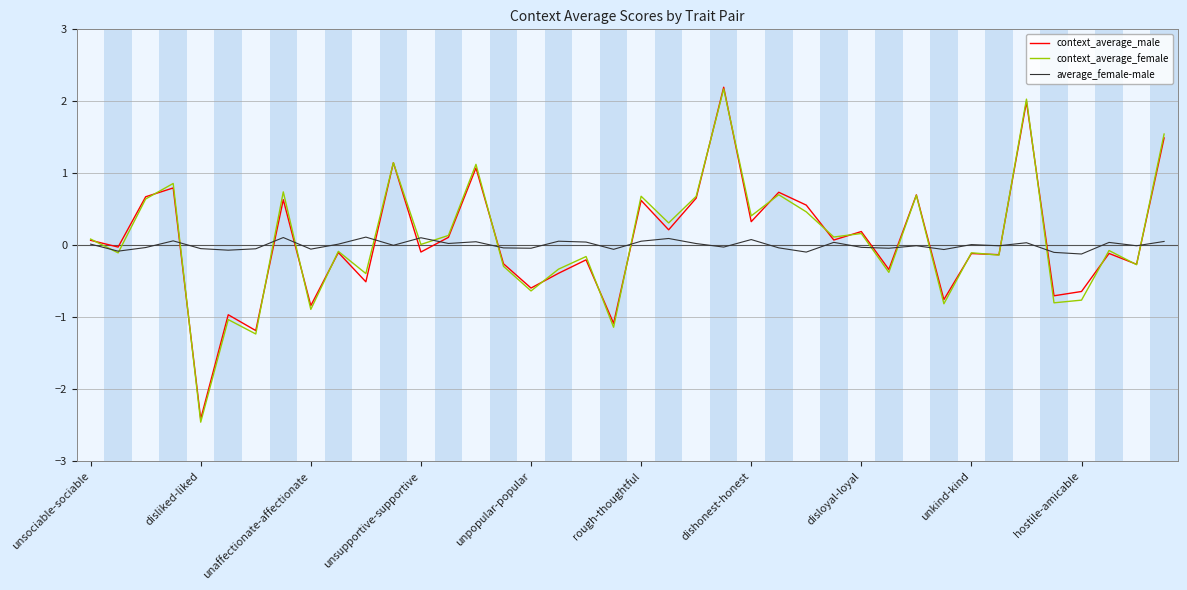

What is the sum of all context_average_female values?

2.7